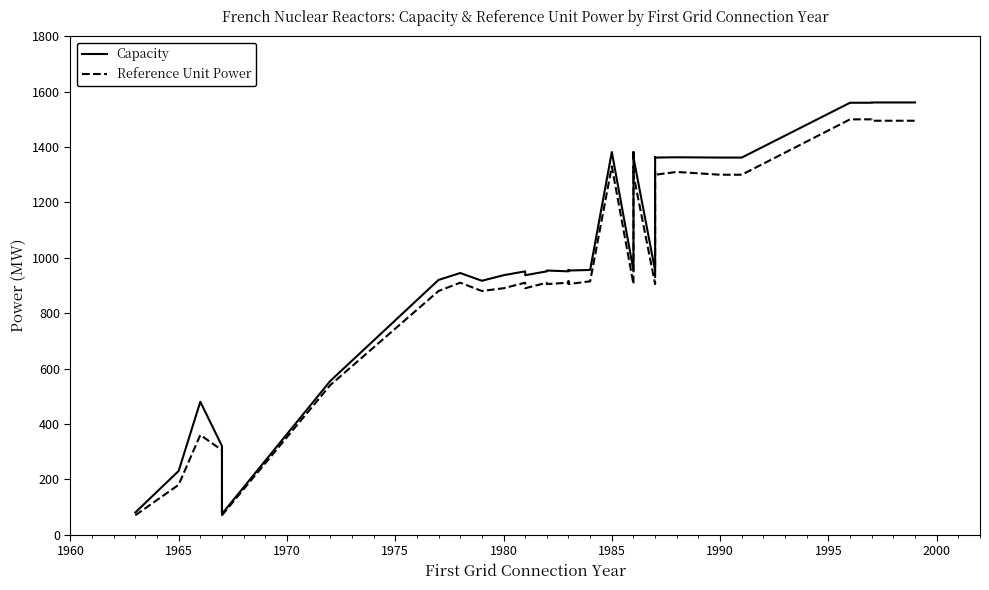

What is the sum of all Reference Unit Power values?

37815